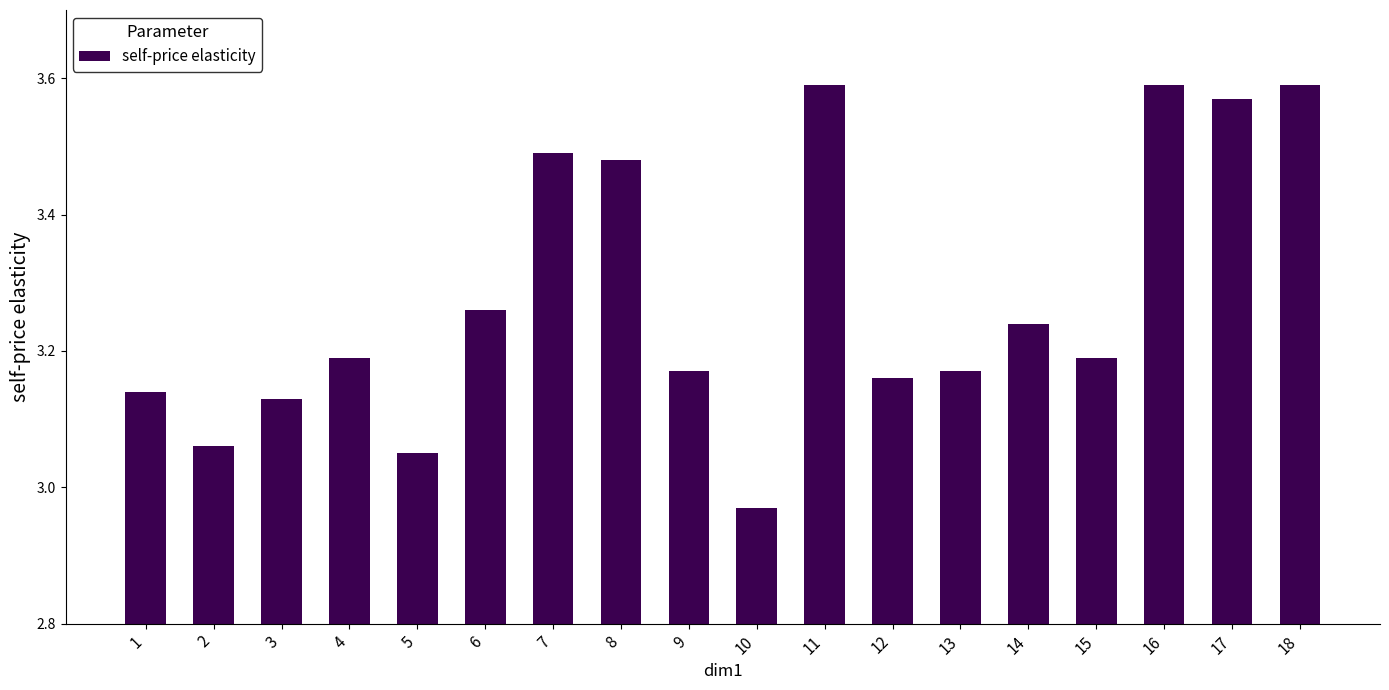

Is it true that the value at 18 is 5.1?

False